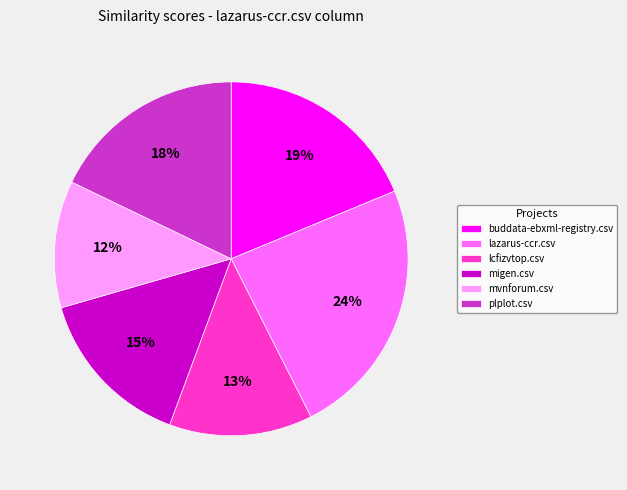

True or false: buddata-ebxml-registry.csv accounts for 5% of the total.

False